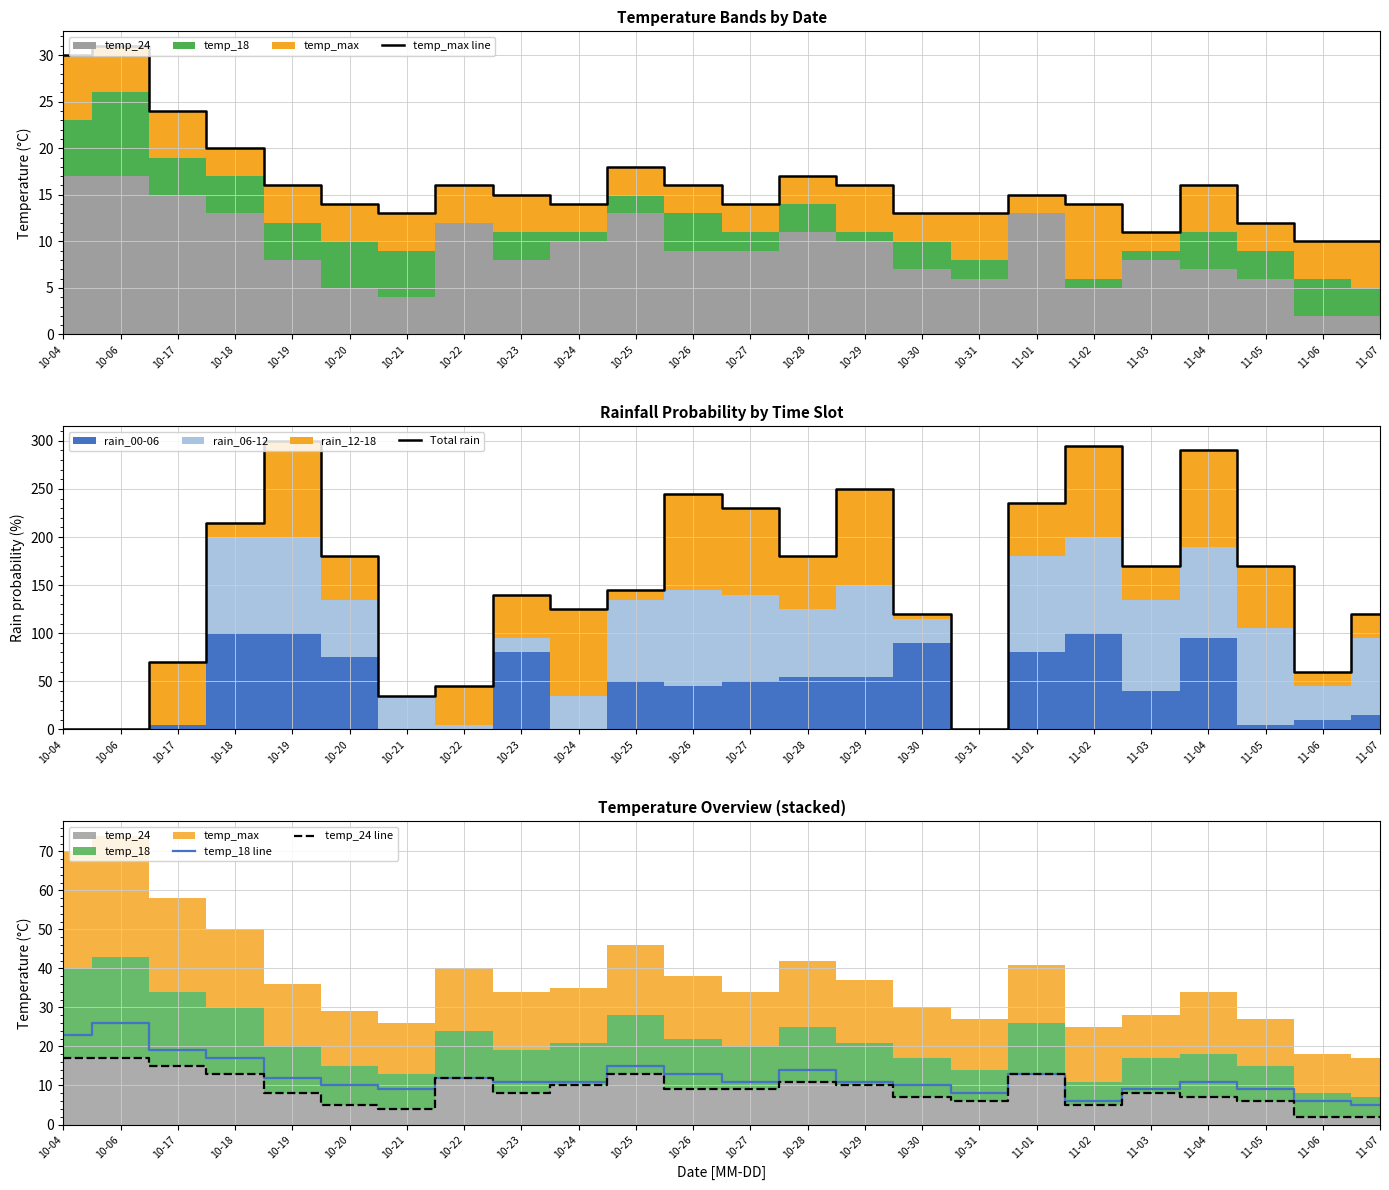

How many data points in temp_max line are less than 15?

11